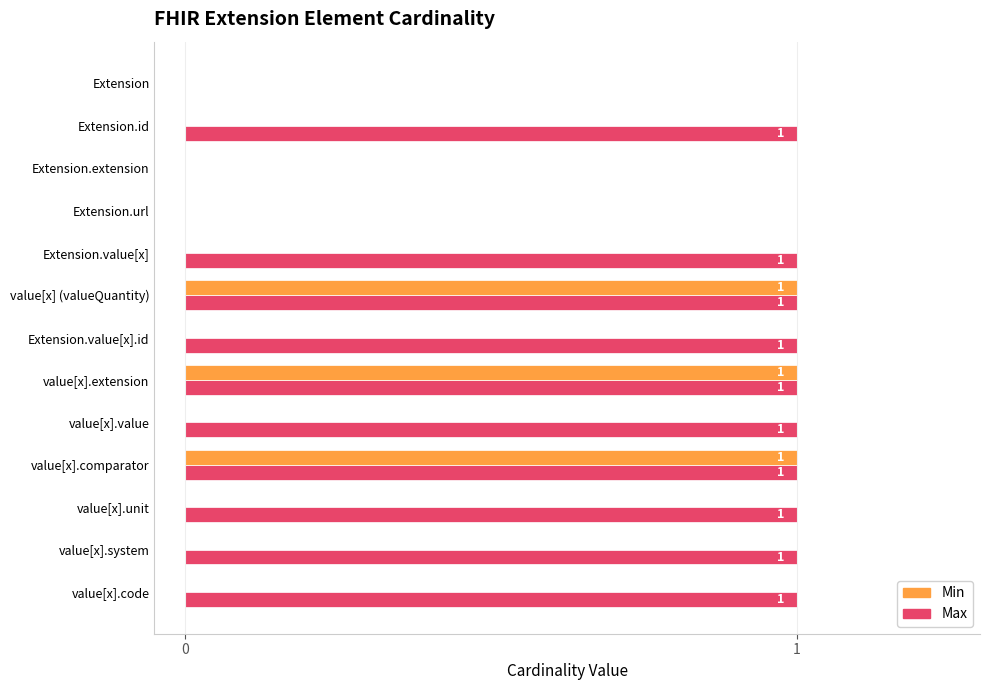

How many Max values are between 1 and 2?

10